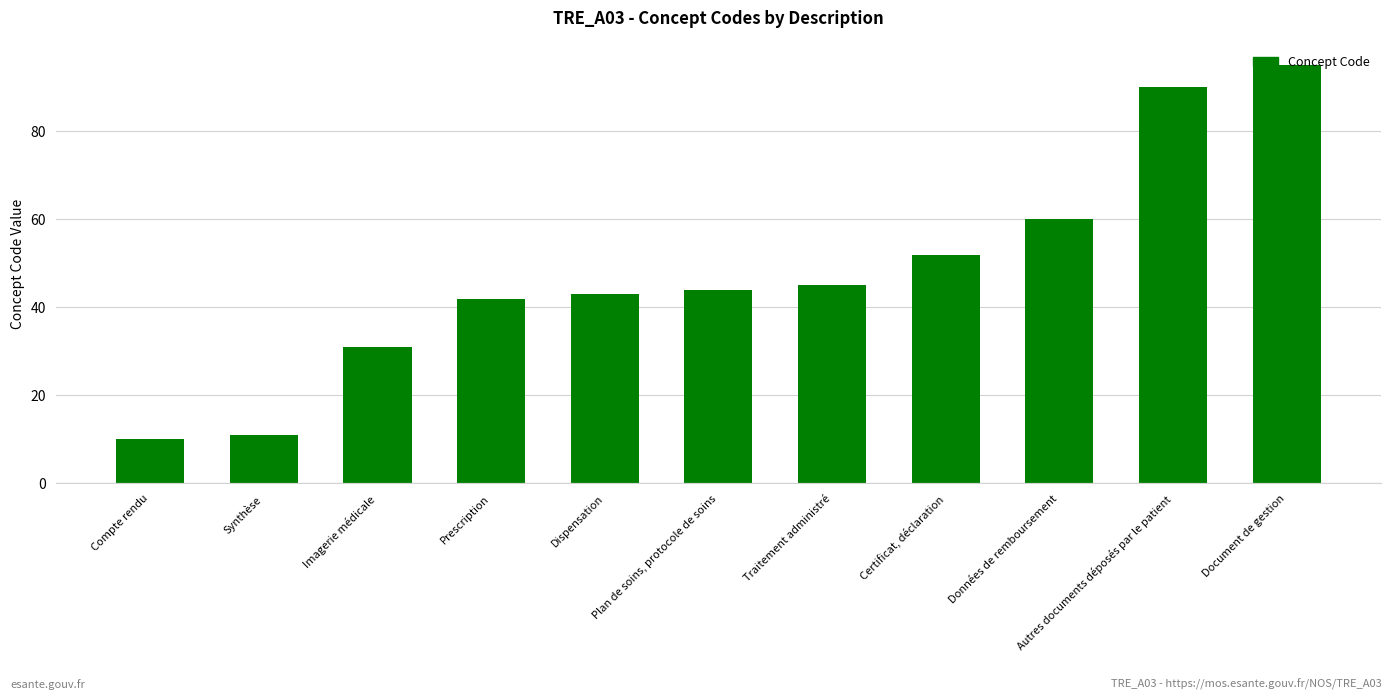

Rank the categories by value from highest to lowest.

Document de gestion, Autres documents déposés par le patient, Données de remboursement, Certificat, déclaration, Traitement administré, Plan de soins, protocole de soins, Dispensation, Prescription, Imagerie médicale, Synthèse, Compte rendu